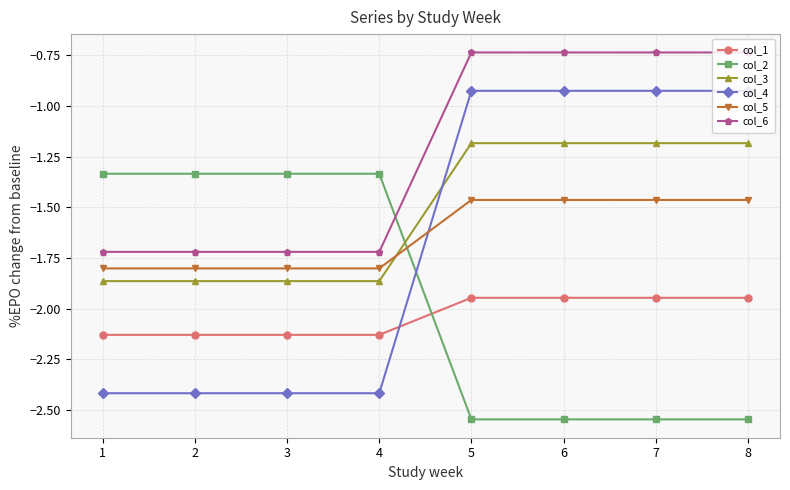

Count the number of categories in the chart.

8